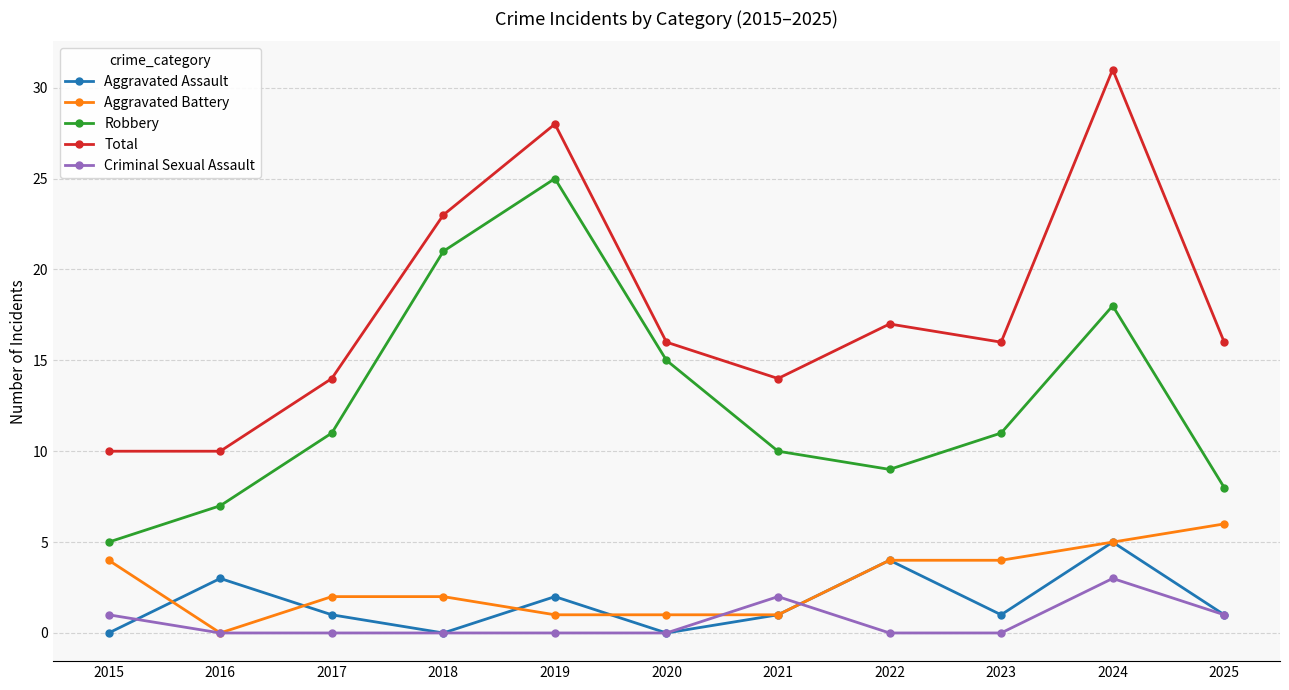

True or false: Total and Robbery cross at least once.

False